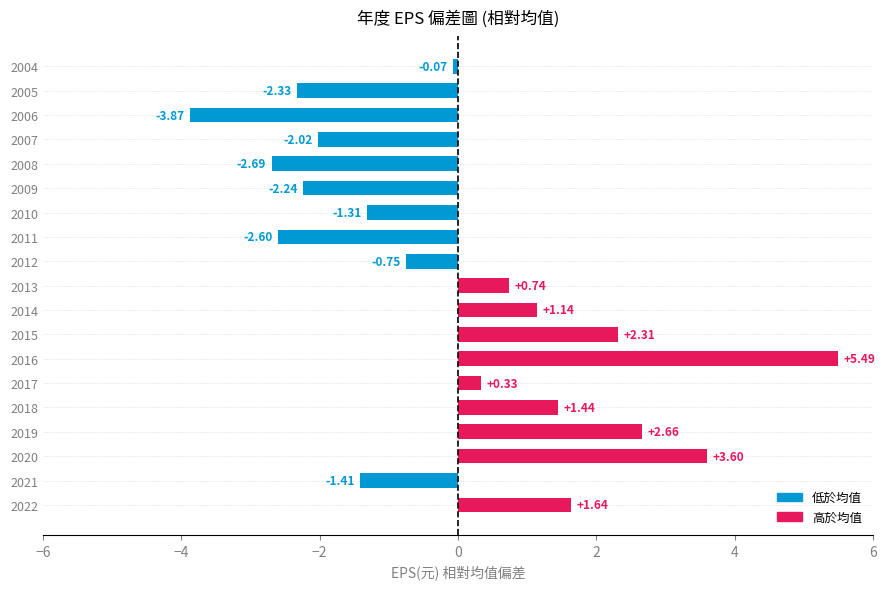

How many bars are there in total?

19